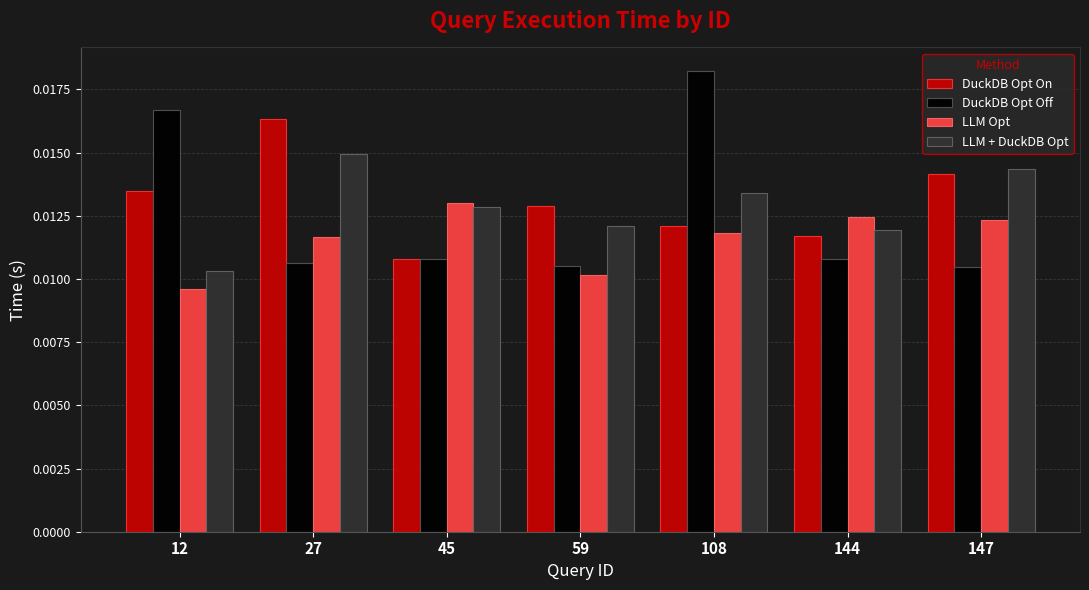

What is the sum of all LLM + DuckDB Opt values?

0.1